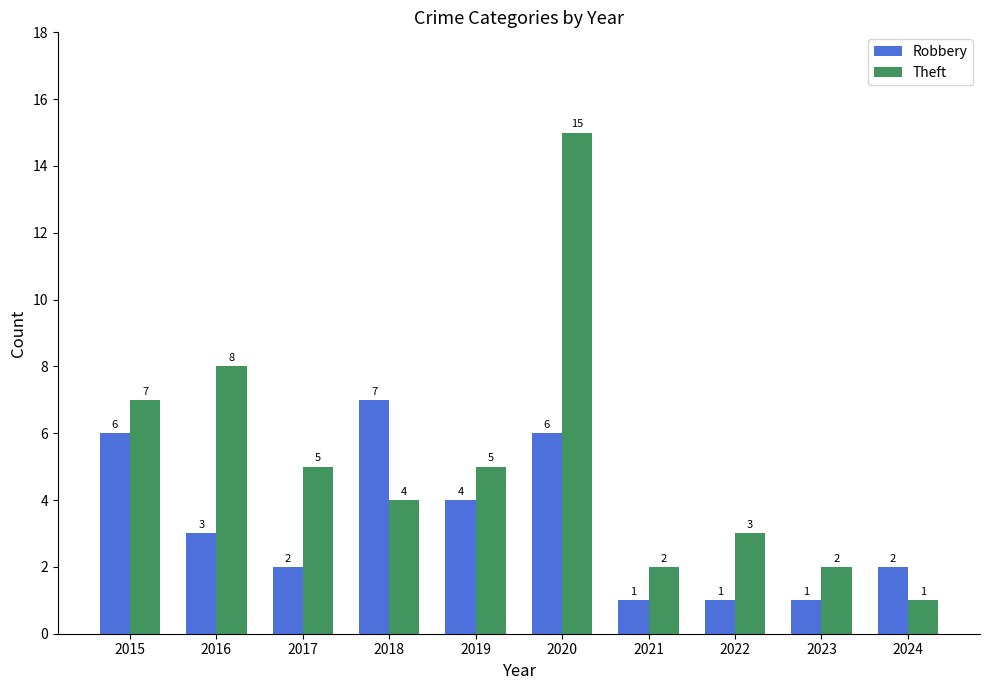

Is the value of Theft at 2019 greater than the value of Robbery at 2017?

Yes